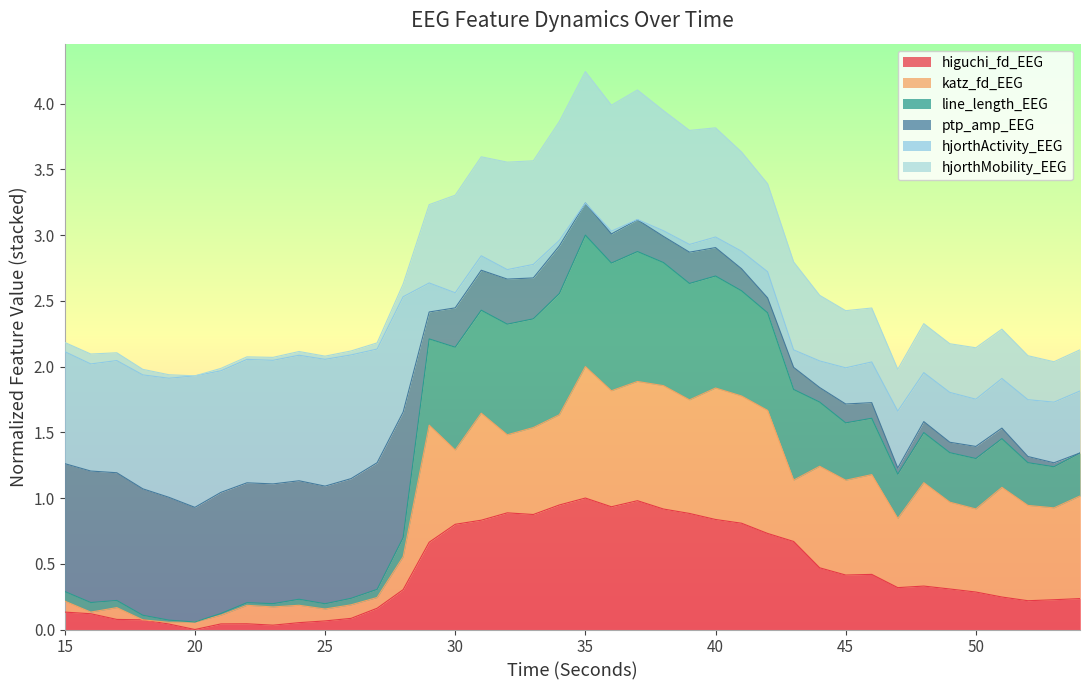

How many data points in higuchi_fd_EEG are above 0?

39